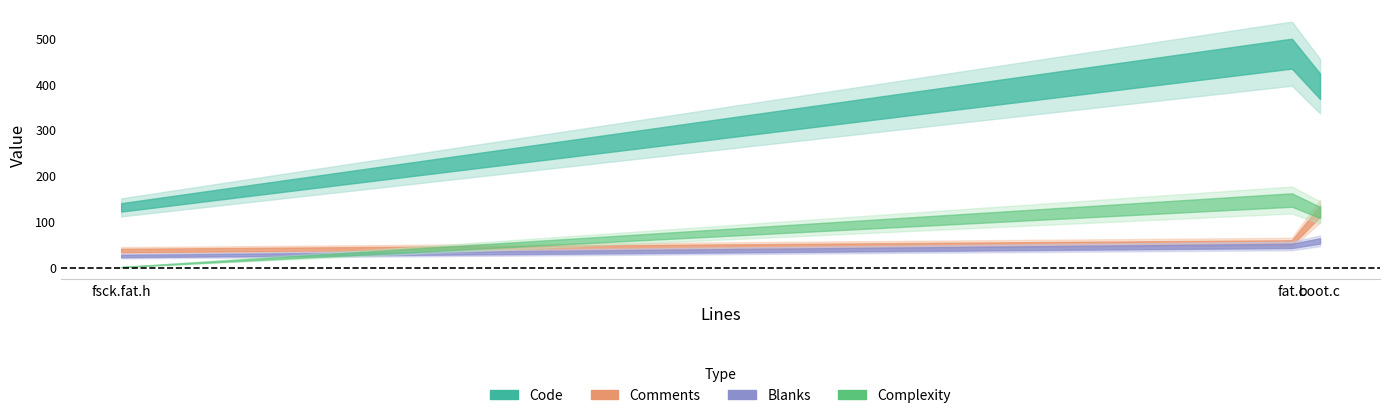

True or false: Complexity has a value of 183 at fat.c.

False